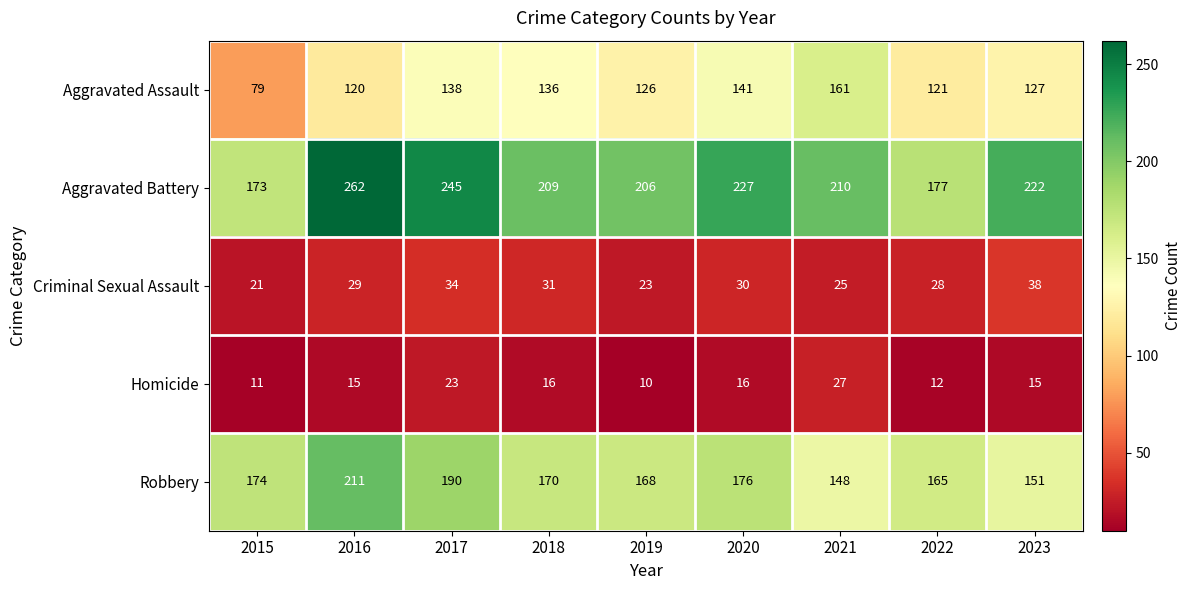

Read the Aggravated Assault value at 2016.

120